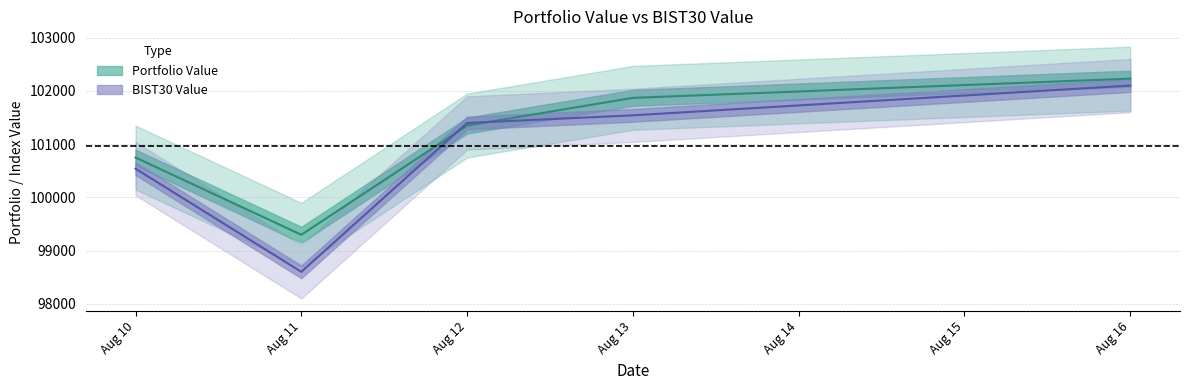

What is the total value across all series at Aug 12?

202746.8